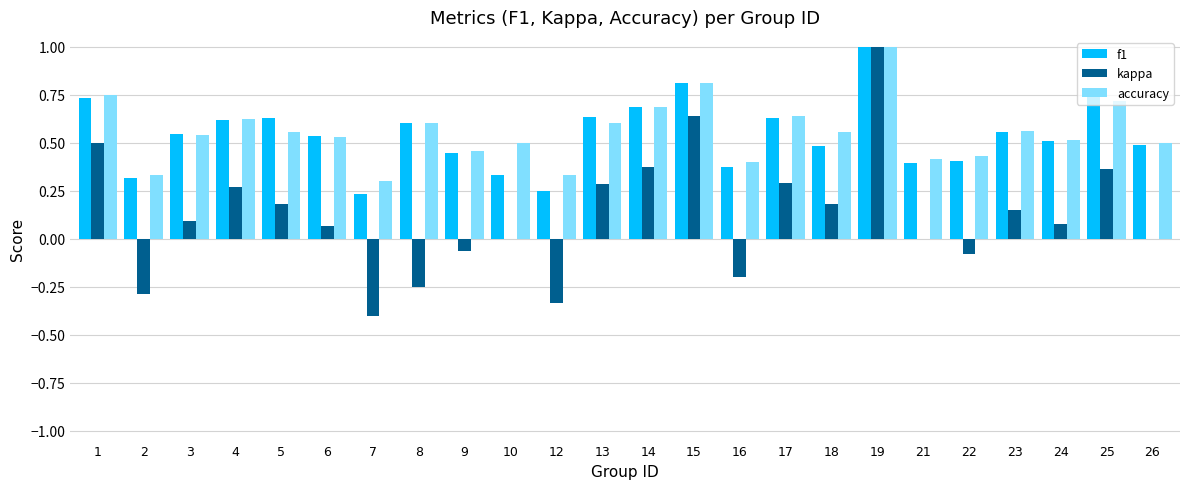

The f1 series shows 0.4 at 13. True or false?

False